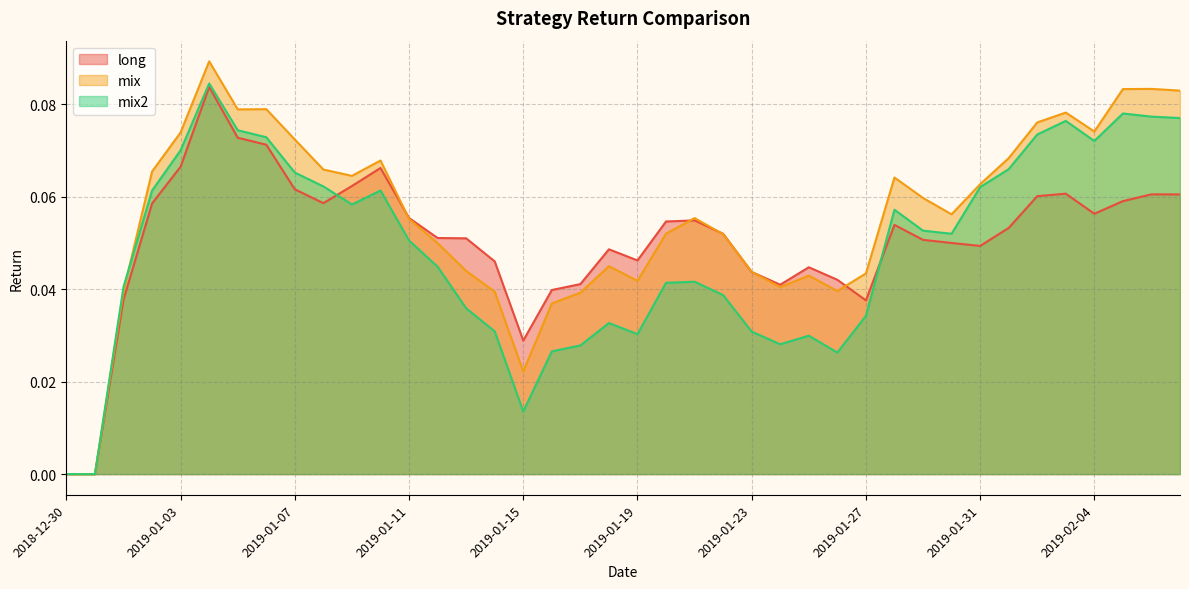

List the labels in order of mix value, largest first.

2019-01-04, 2019-02-06, 2019-02-05, 2019-02-07, 2019-01-06, 2019-01-05, 2019-02-03, 2019-02-02, 2019-02-04, 2019-01-03, 2019-01-07, 2019-02-01, 2019-01-10, 2019-01-08, 2019-01-02, 2019-01-09, 2019-01-28, 2019-01-31, 2019-01-29, 2019-01-30, 2019-01-21, 2019-01-11, 2019-01-20, 2019-01-22, 2019-01-12, 2019-01-18, 2019-01-13, 2019-01-23, 2019-01-27, 2019-01-25, 2019-01-19, 2019-01-24, 2019-01-26, 2019-01-01, 2019-01-14, 2019-01-17, 2019-01-16, 2019-01-15, 2018-12-30, 2018-12-31